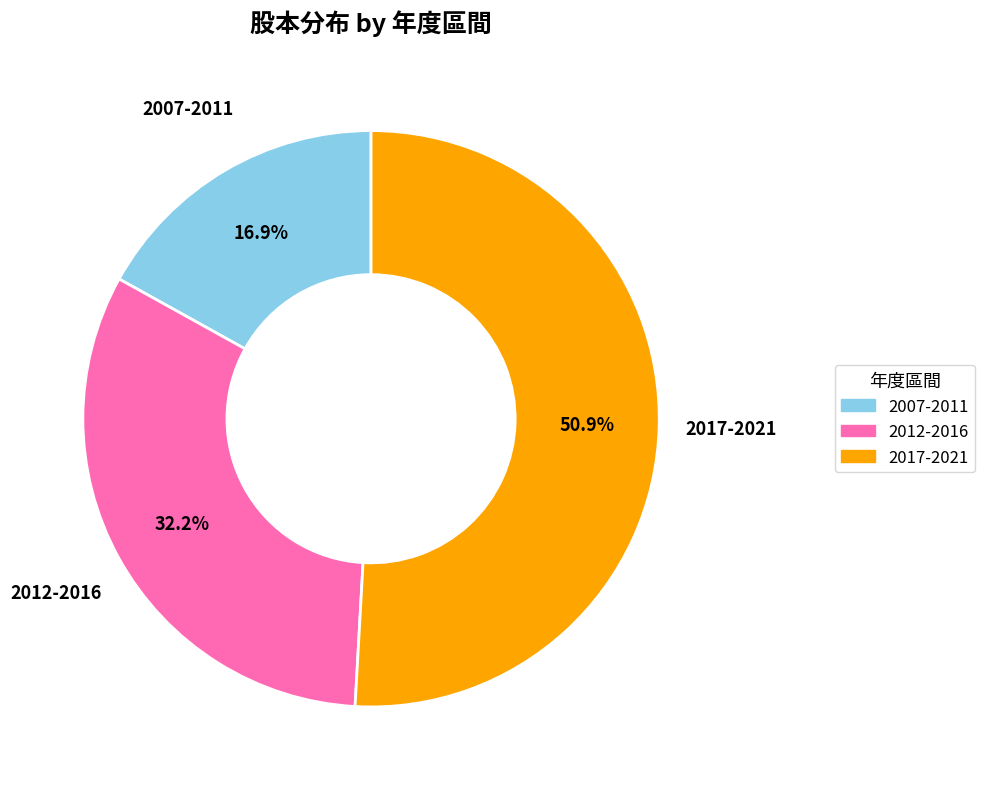

Is there any slice that represents more than half of the pie?

Yes